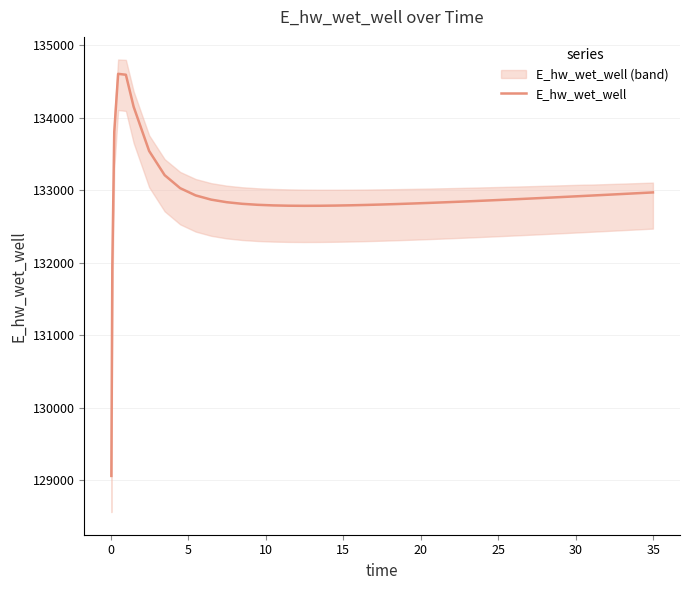

What is the minimum value shown in the chart?

129063.0